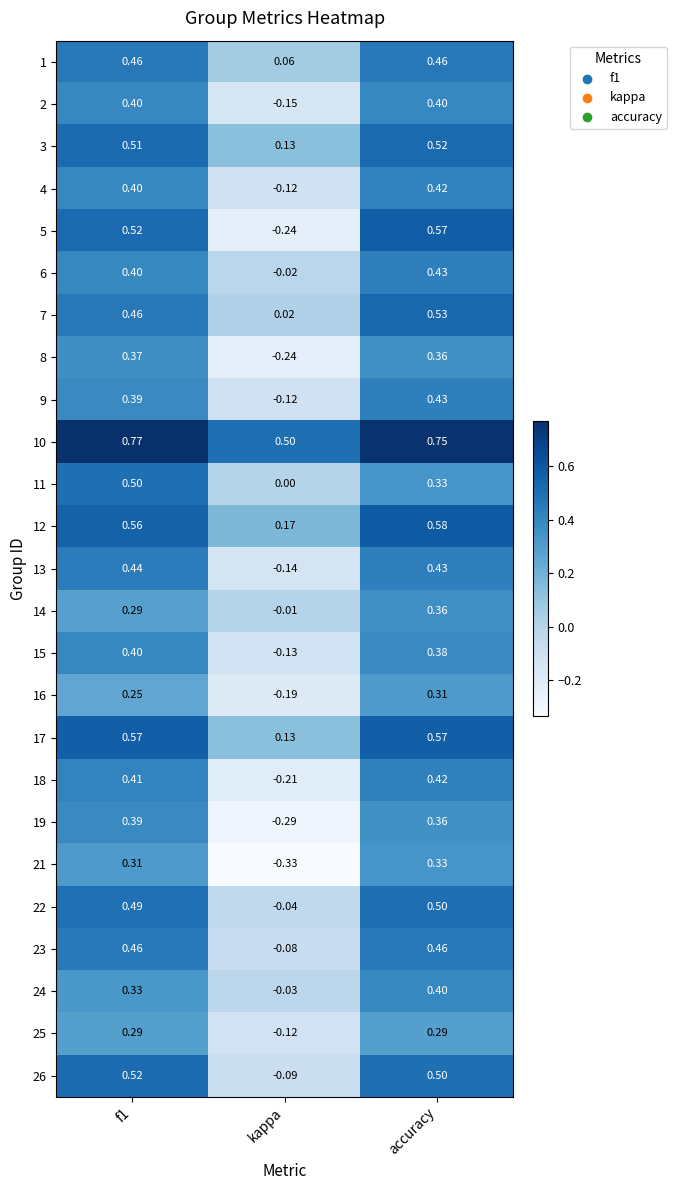

At which label is 10 closest to 0?

kappa